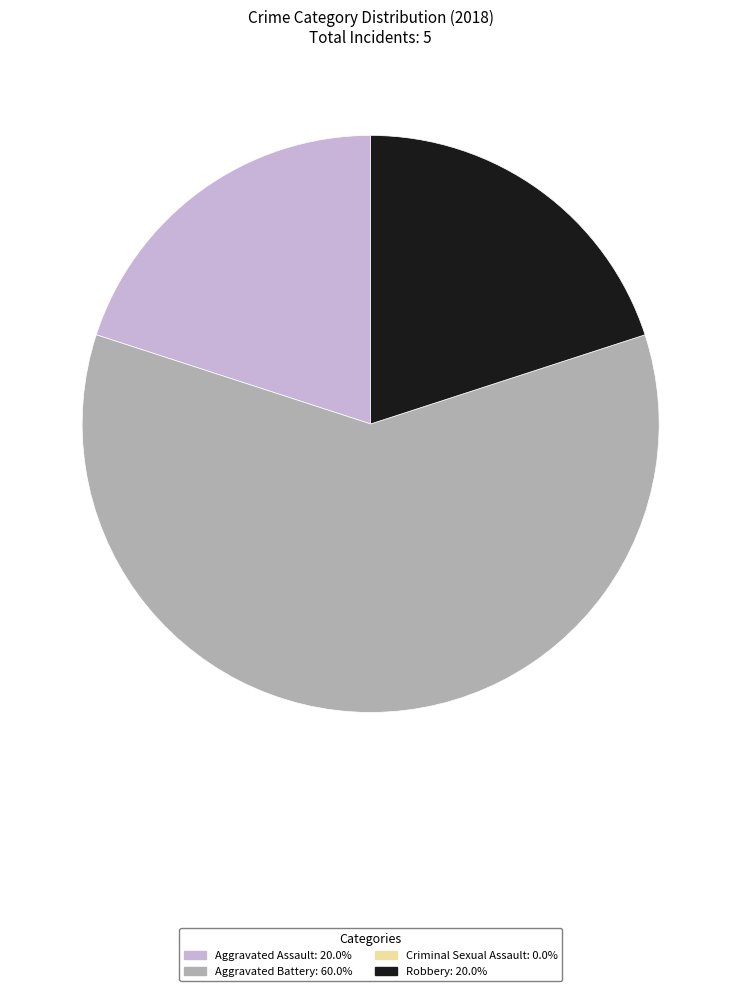

Is there a majority slice in this chart?

Yes